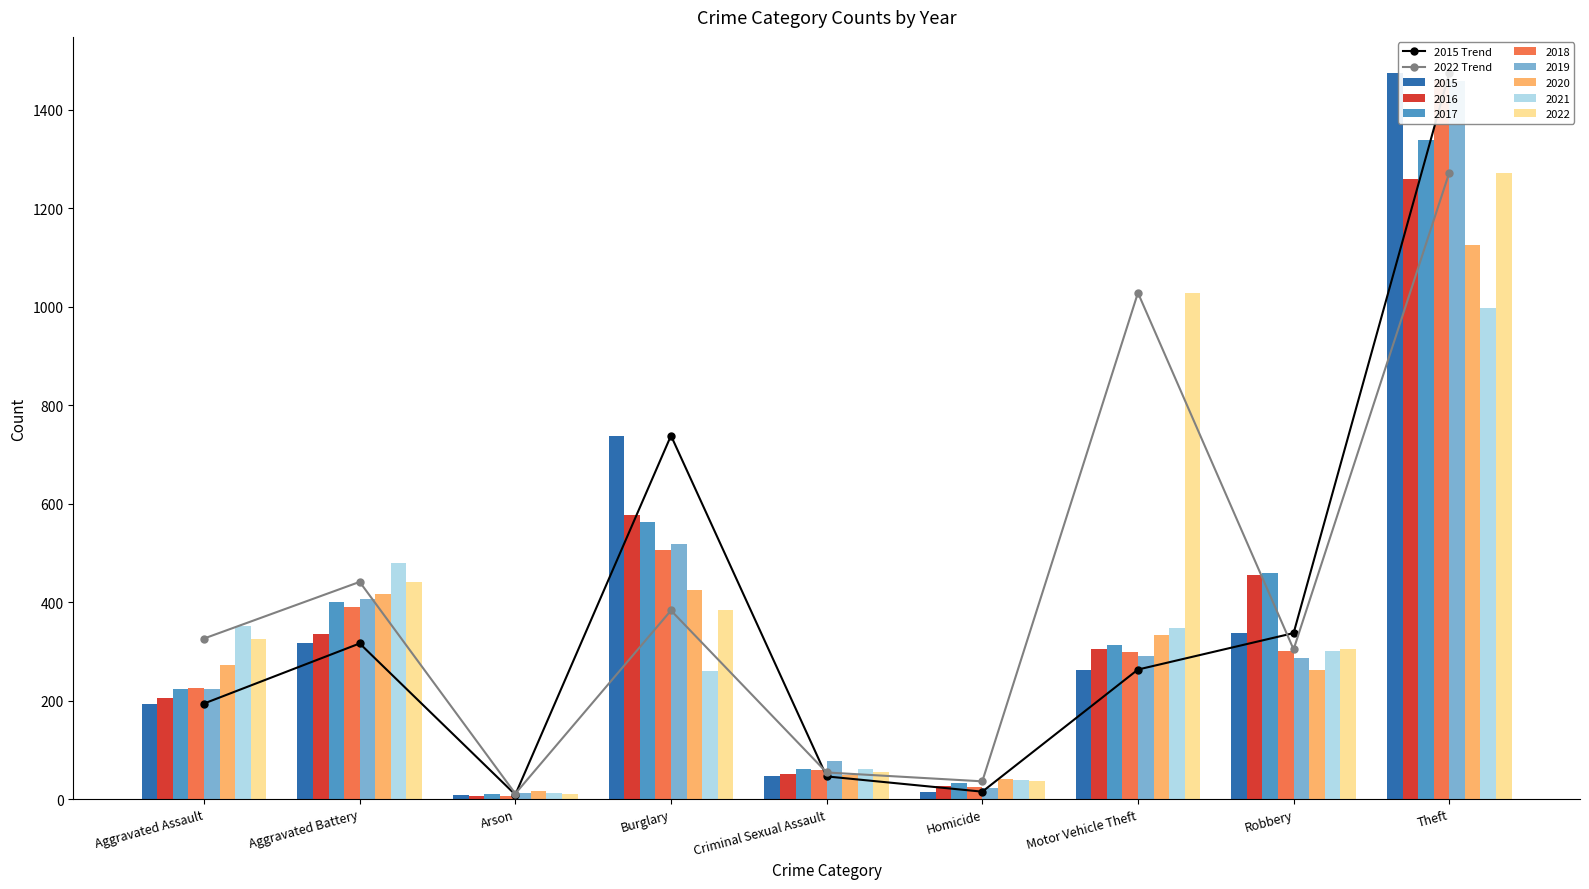

Between Theft and Burglary, which is larger?

Theft